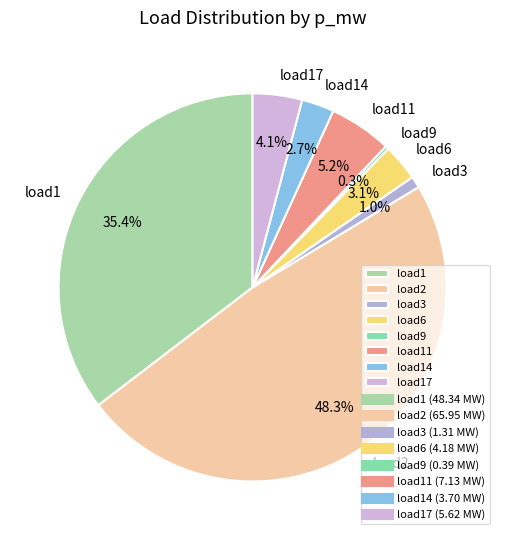

Does any single category account for the majority?

No